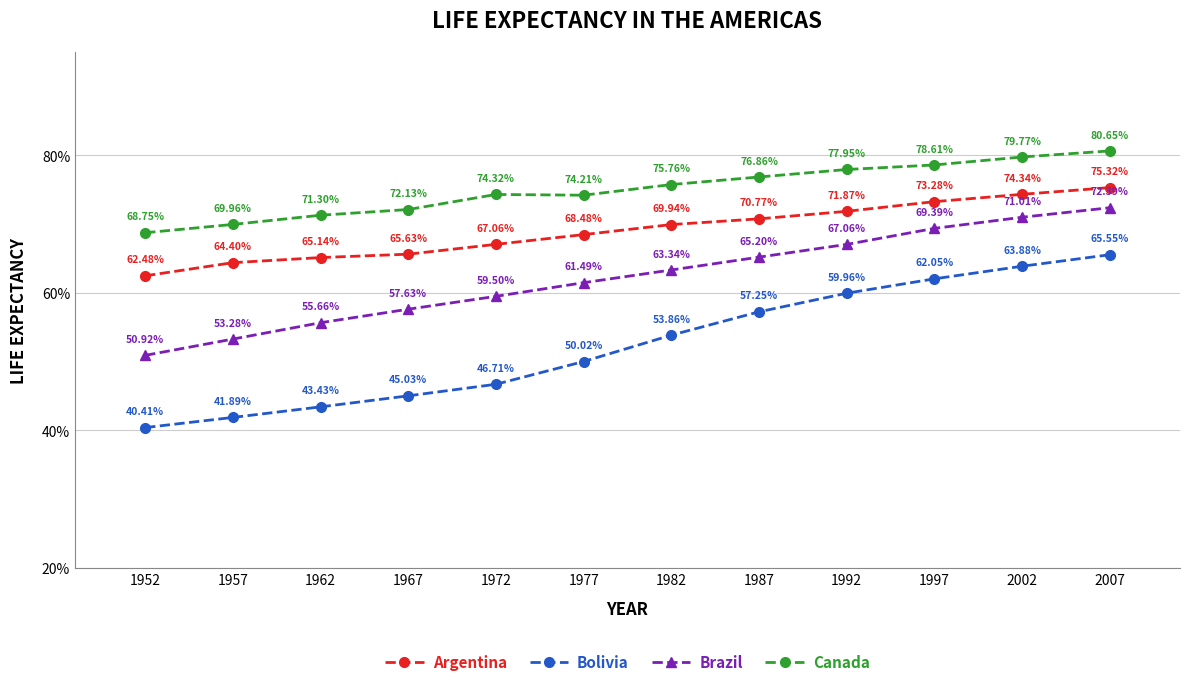

How many categories are shown in the chart?

12